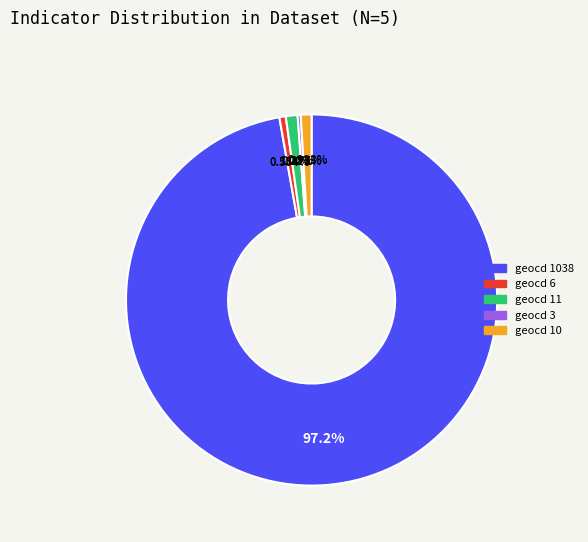

Do geocd 6 and geocd 1038 together represent more than half of the pie?

Yes